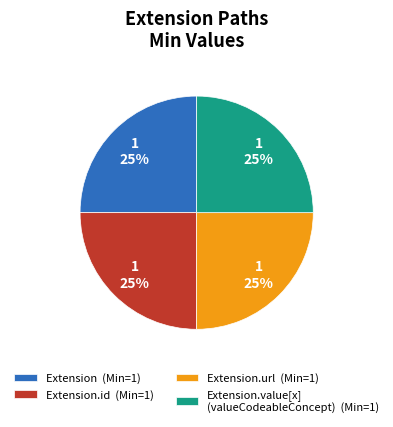

Does any single category account for the majority?

No